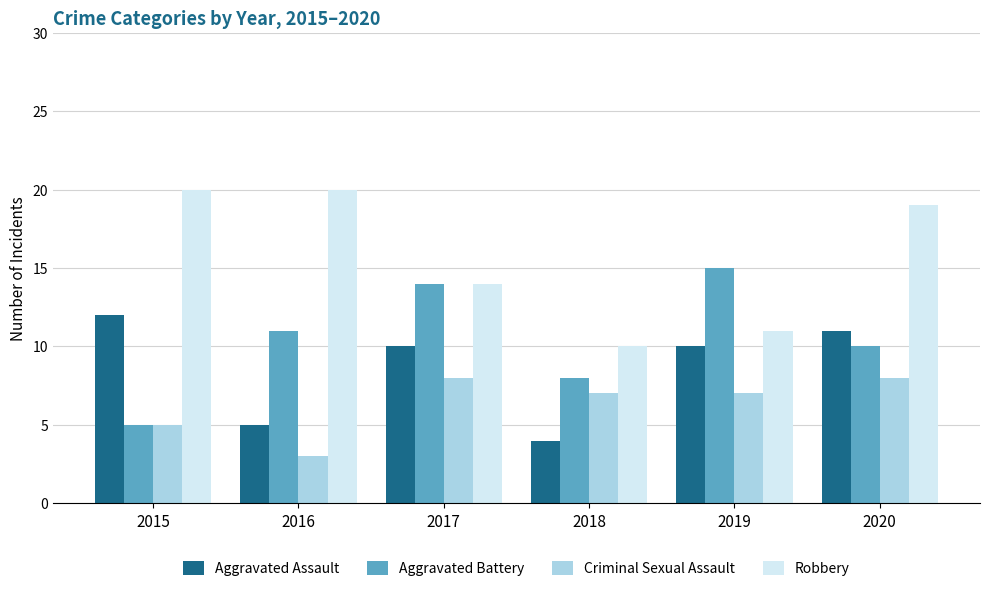

How many Aggravated Battery values are between 8 and 14?

4